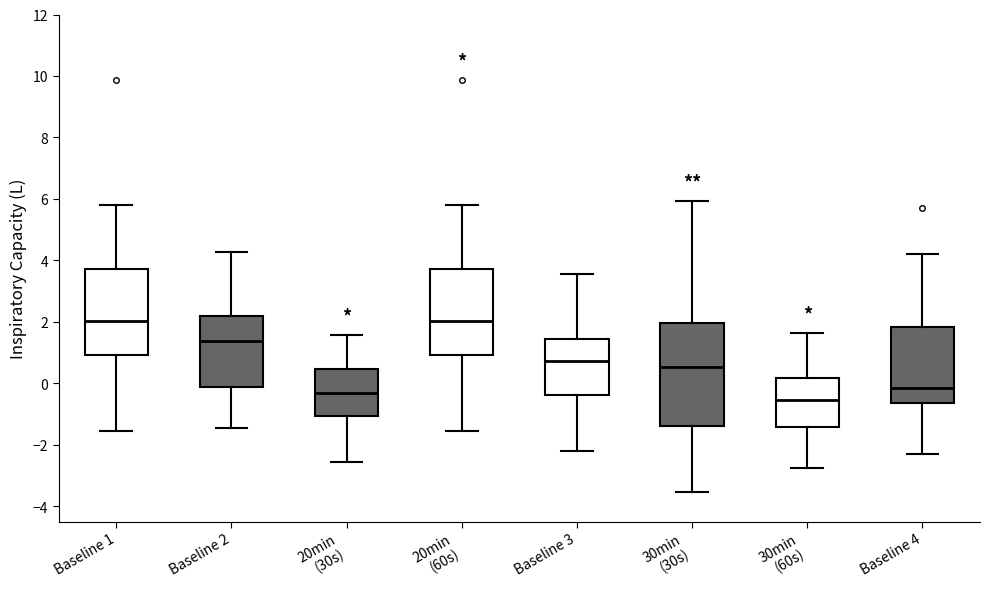

Which box has the lowest median line?

30min (60s)